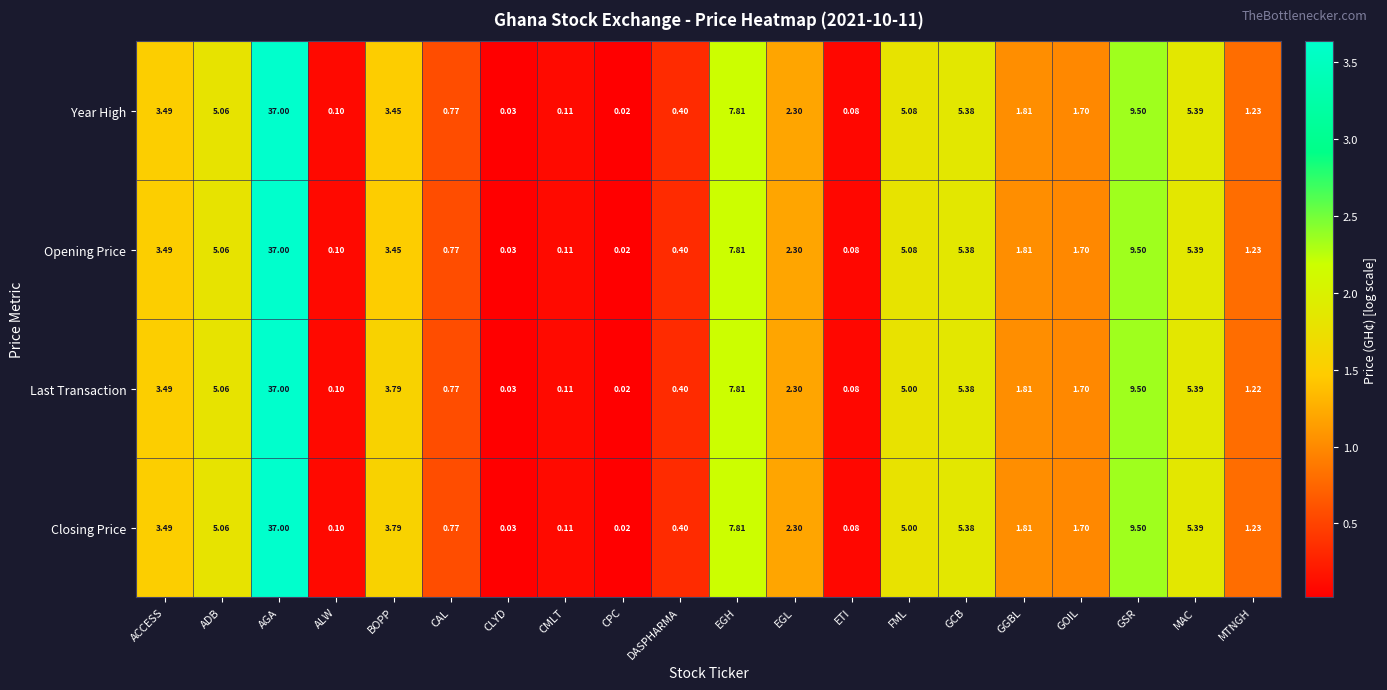

At which label does Opening Price reach its peak?

AGA